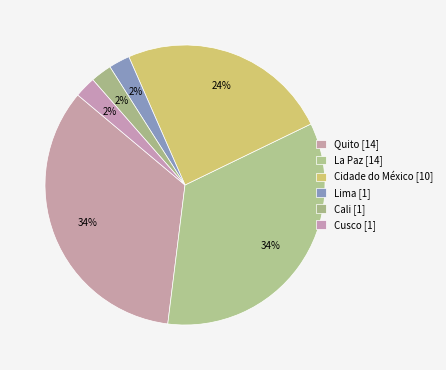

How many segments does this pie chart have?

6